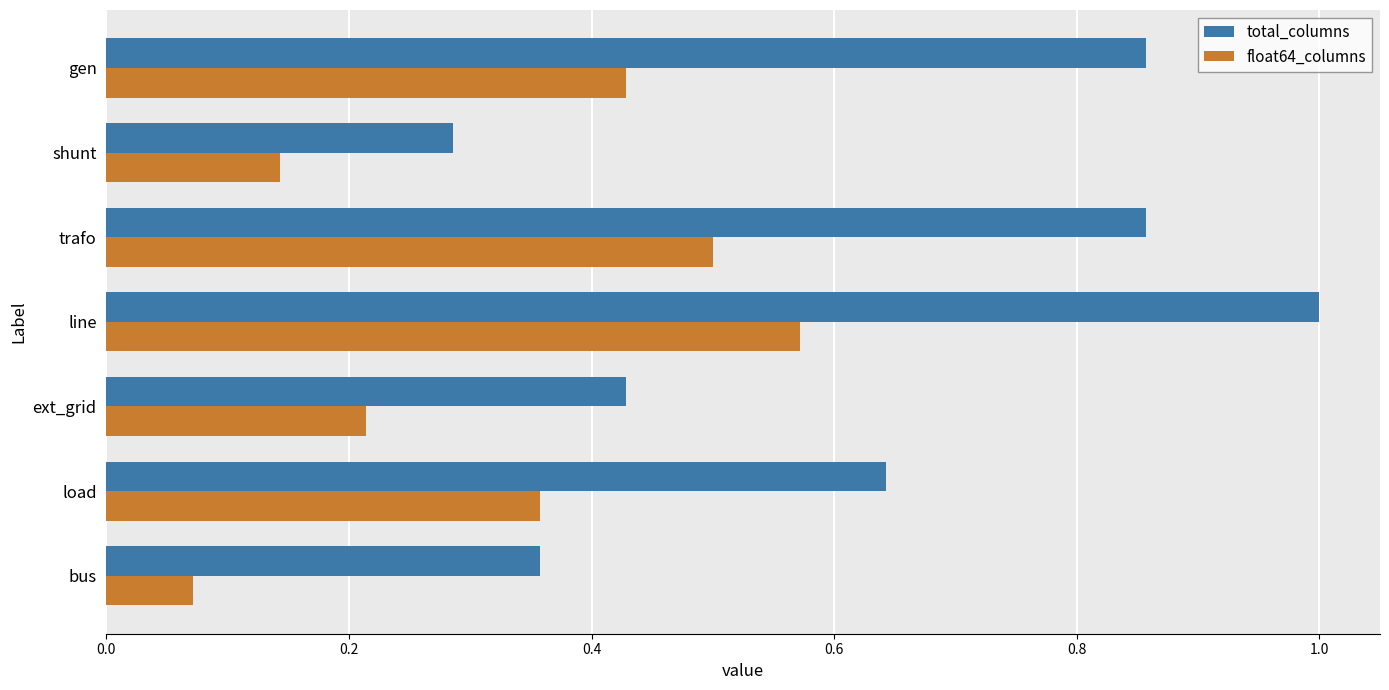

List the series in order of their overall mean, lowest first.

float64_columns, total_columns